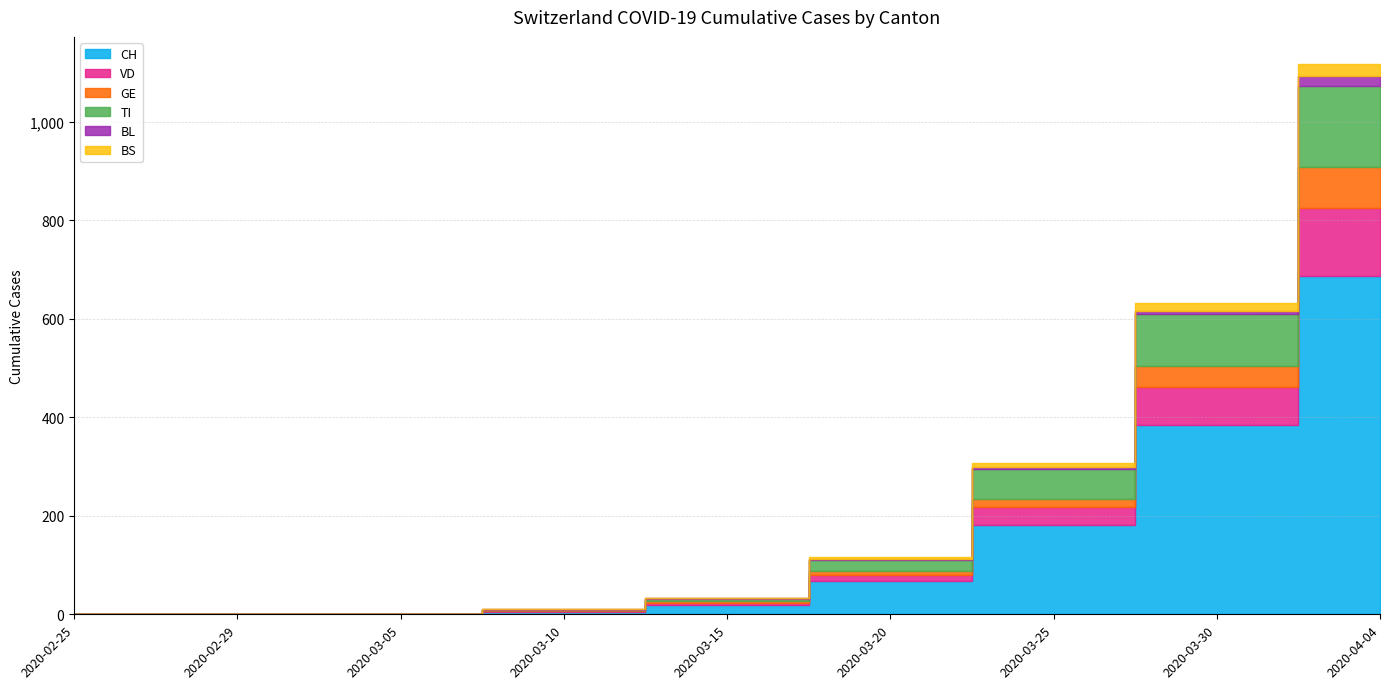

Reading right to left, transcribe all the data shown in this chart.

CH: 687	384	182	68	18	5	0	0	0
VD: 138	77	36	12	4	1	0	0	0
GE: 83	43	16	8	4	2	0	0	0
TI: 165	105	60	22	6	1	0	0	0
BL: 19	7	5	3	2	1	0	0	0
BS: 24	15	8	4	0	0	0	0	0